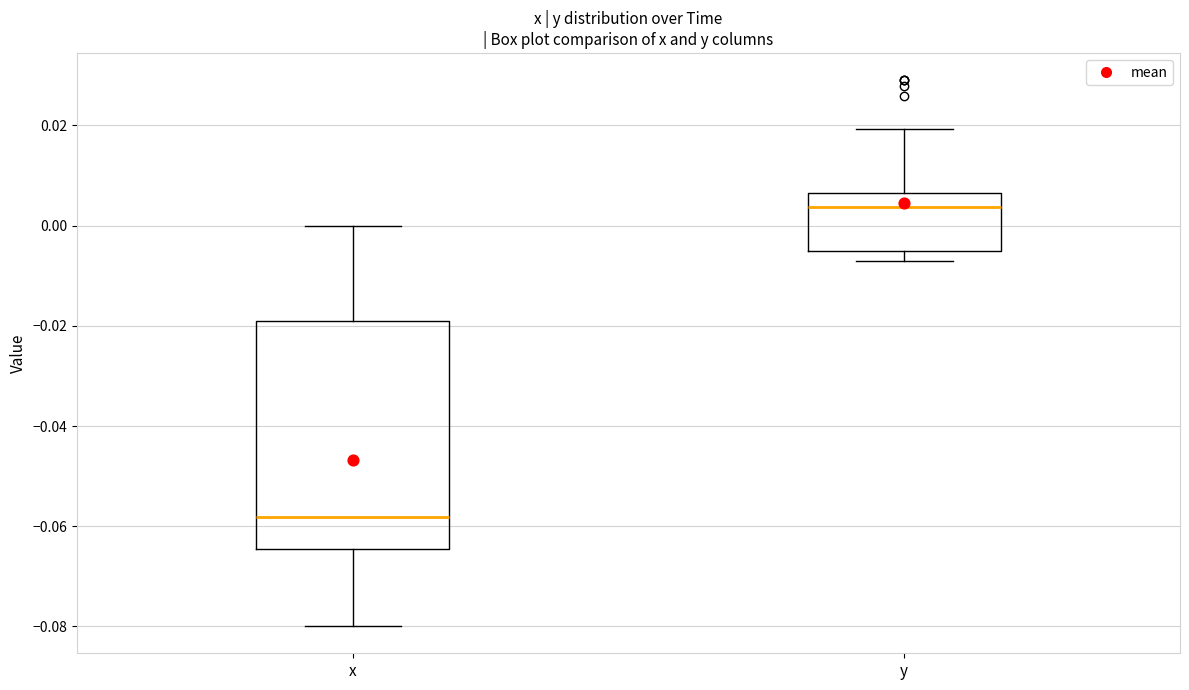

Which box is the tallest, from its lower edge to its upper edge?

x